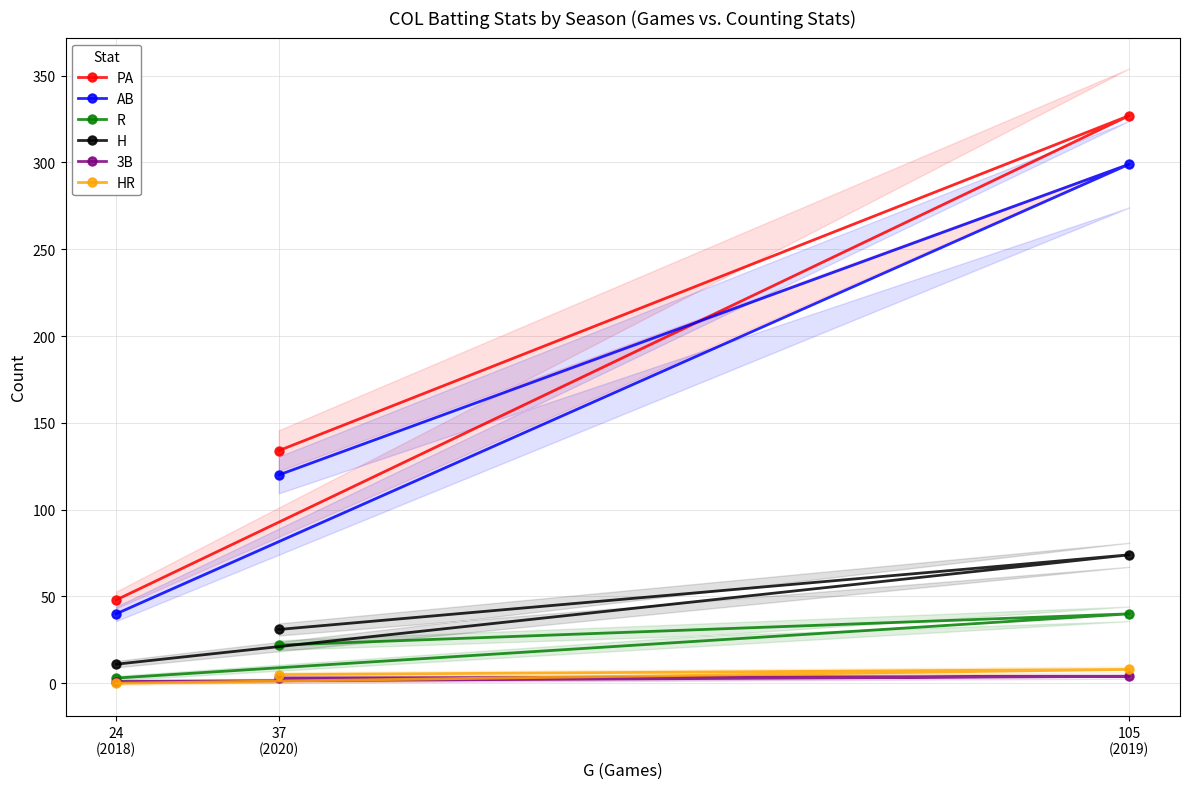

What is the total value across all series at 24
(2018)?

103